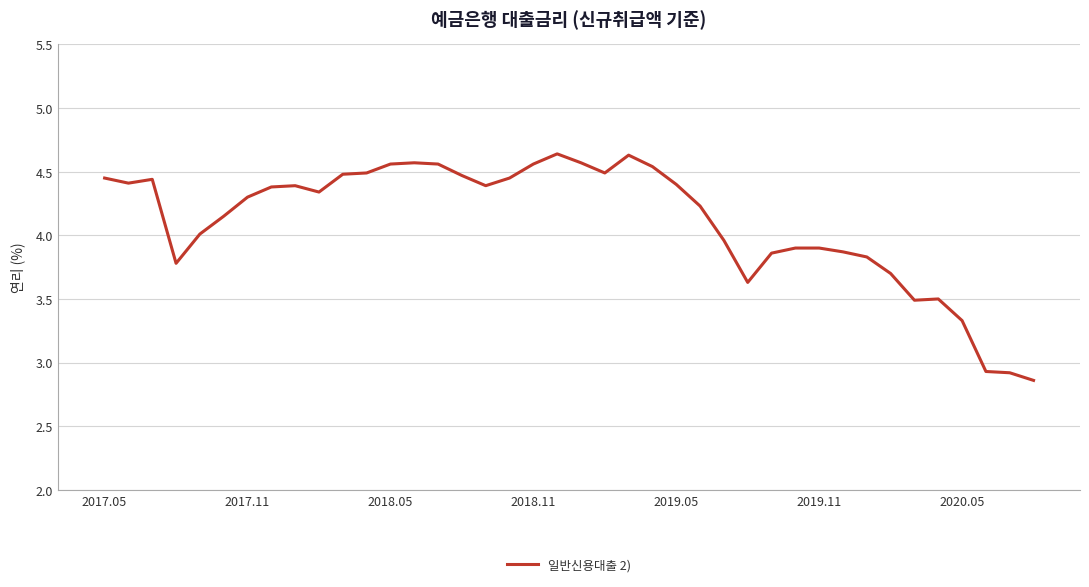

Is this an area chart (filled region under the line)?

No